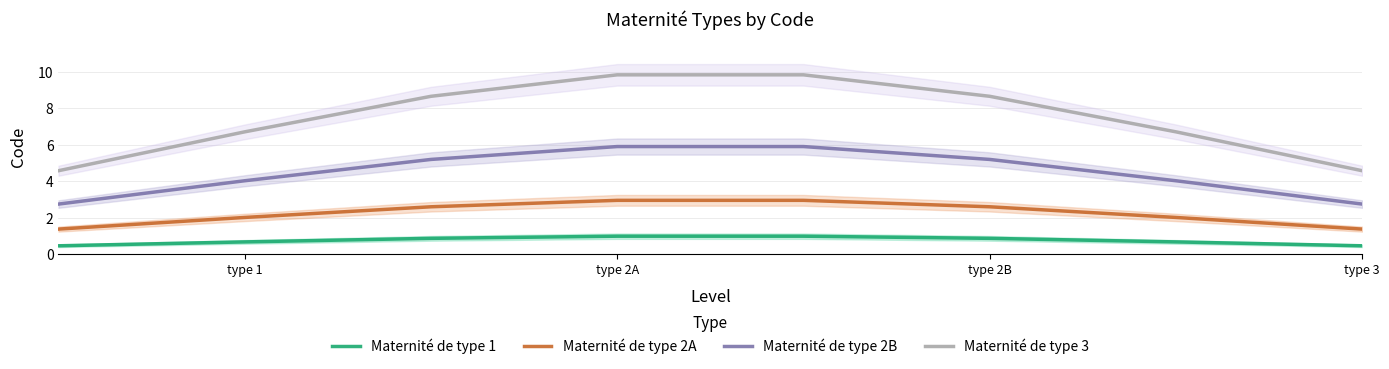

What is the minimum value for Maternité de type 3?

4.6